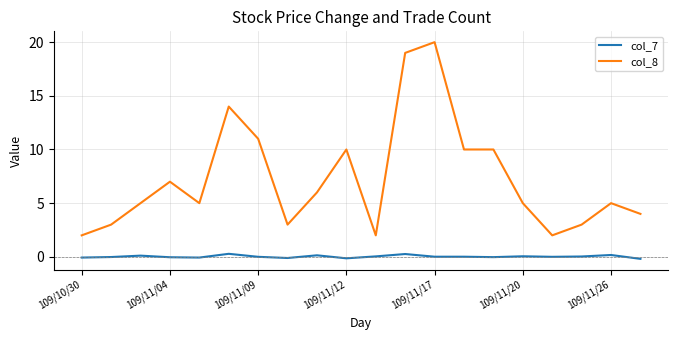

What is the greatest value displayed?

20.0